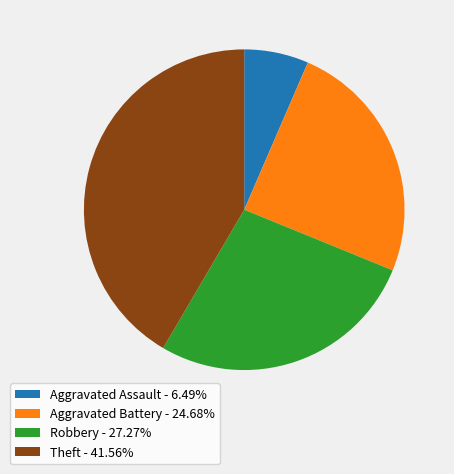

Is there any slice that represents more than half of the pie?

No